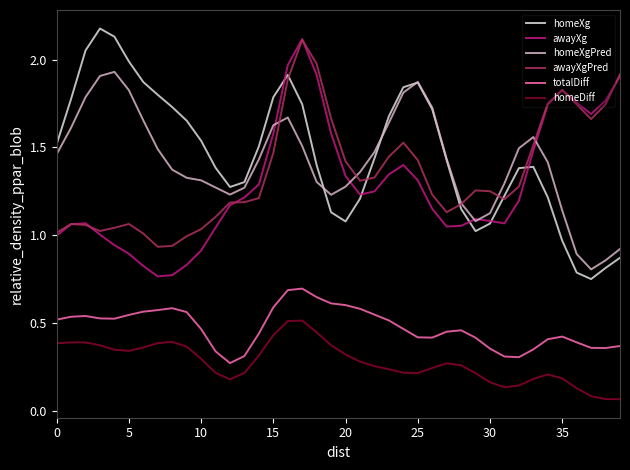

True or false: awayXg and totalDiff intersect in this chart.

False